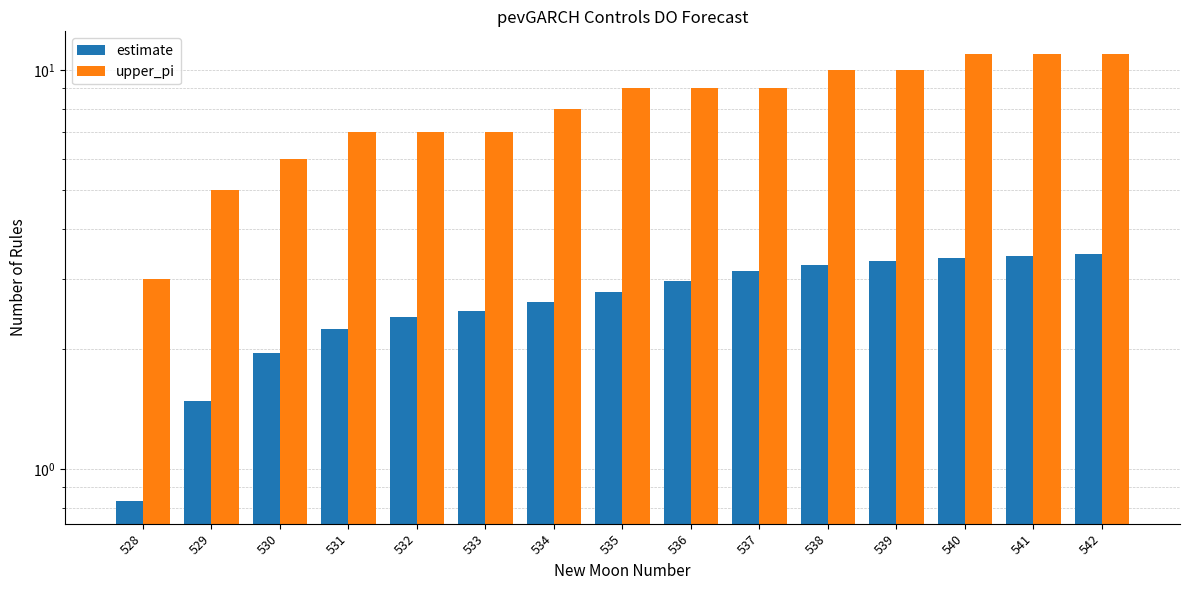

What is the spread (max minus min) of values at 535?

6.2